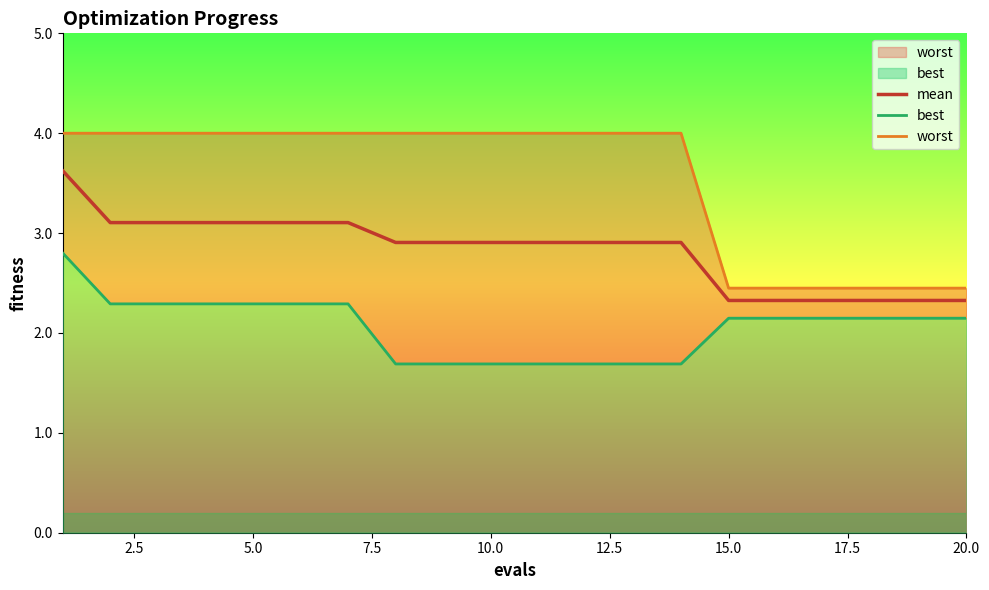

Reading left to right, extract all data points from this chart.

mean: 3.6	3.1	3.1	3.1	3.1	3.1	3.1	2.9	2.9	2.9	2.9	2.9	2.9	2.9	2.3	2.3	2.3	2.3	2.3	2.3
best: 2.8	2.3	2.3	2.3	2.3	2.3	2.3	1.7	1.7	1.7	1.7	1.7	1.7	1.7	2.1	2.1	2.1	2.1	2.1	2.1
worst: 4.0	4.0	4.0	4.0	4.0	4.0	4.0	4.0	4.0	4.0	4.0	4.0	4.0	4.0	2.4	2.4	2.4	2.4	2.4	2.4